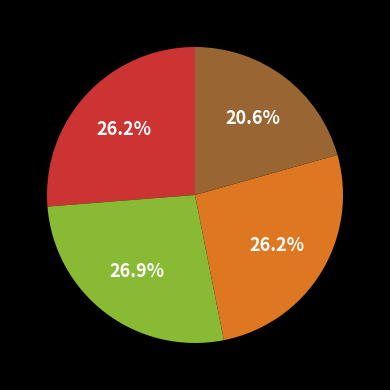

To the nearest percent, what is the average slice percentage?

25%